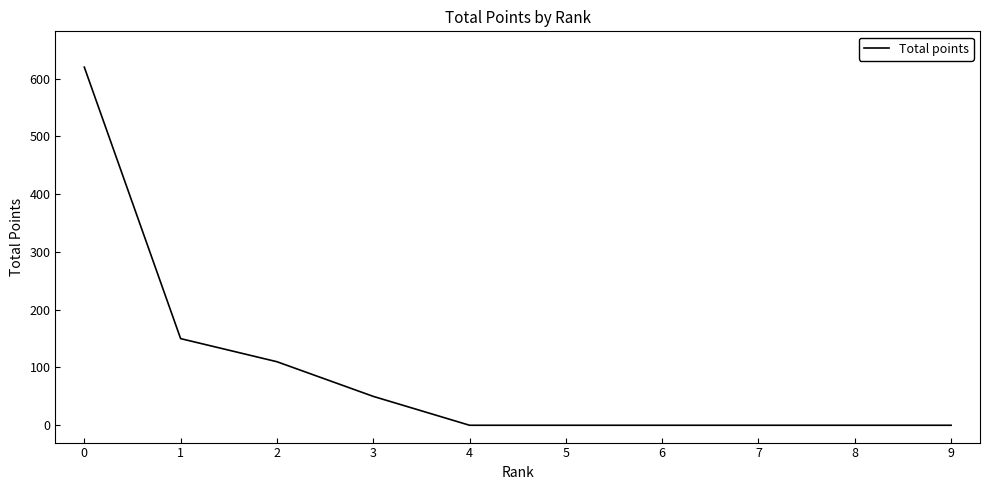

What is the average value?

93